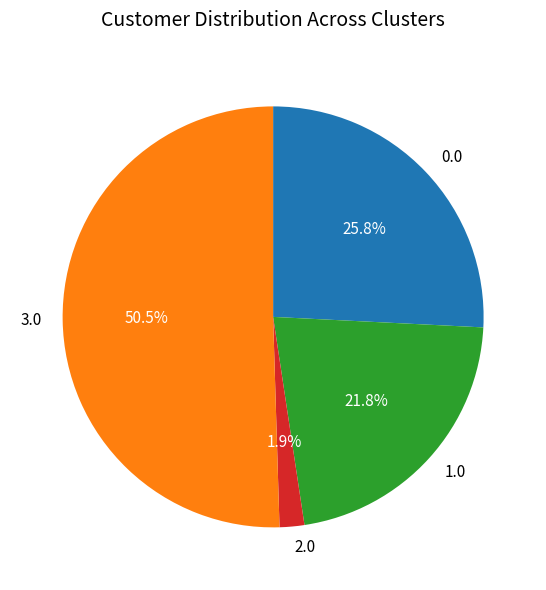

What is the smallest slice in the pie chart?

2.0